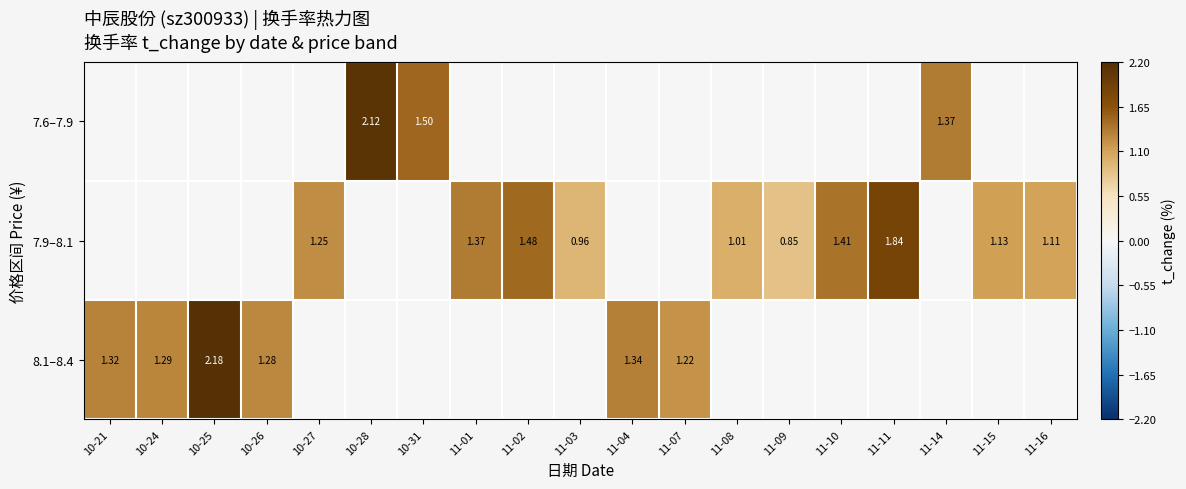

What is the sum of all 7.9–8.1 values?

12.4